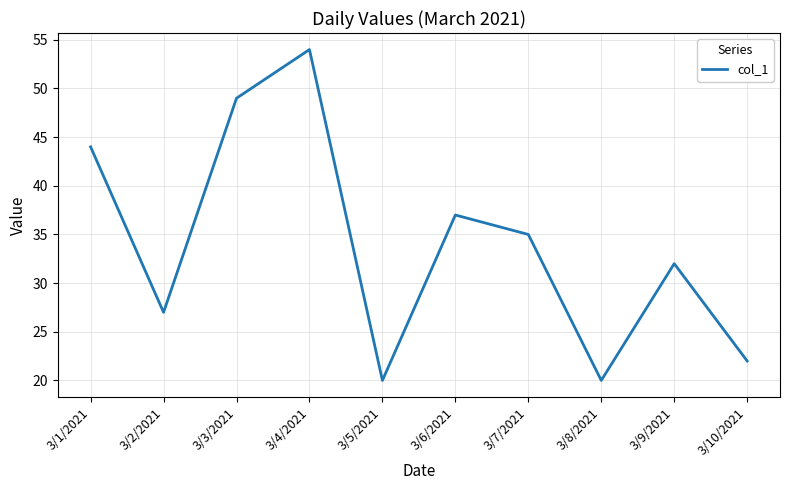

What position from the right is 3/4/2021?

7